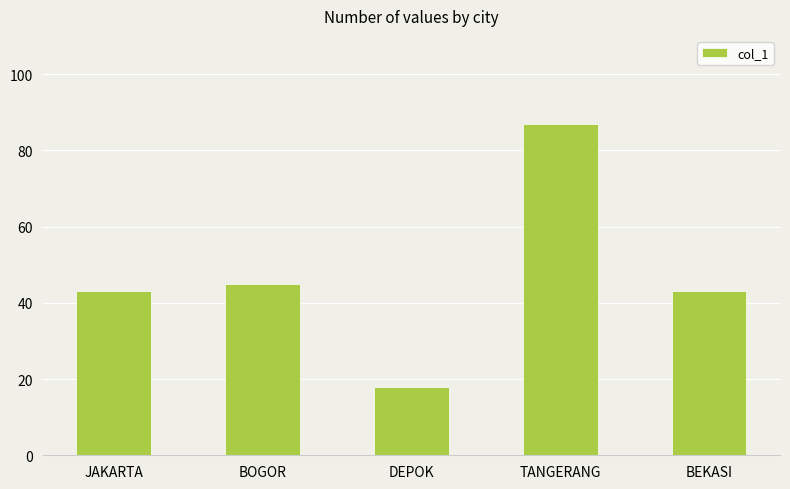

At which category does the chart reach its peak across all series?

TANGERANG